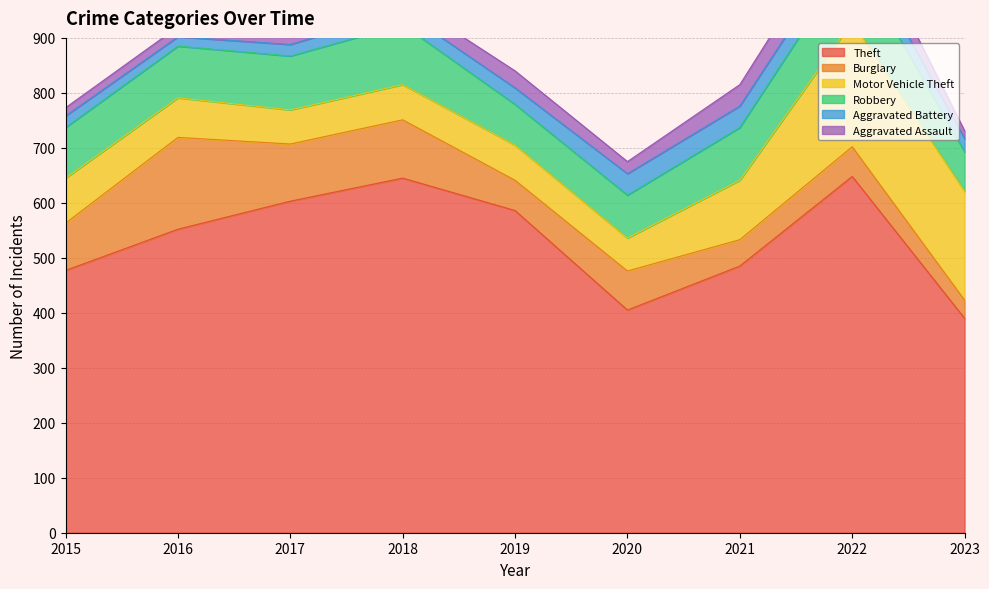

Where does the Aggravated Assault series first go above 22?

2018